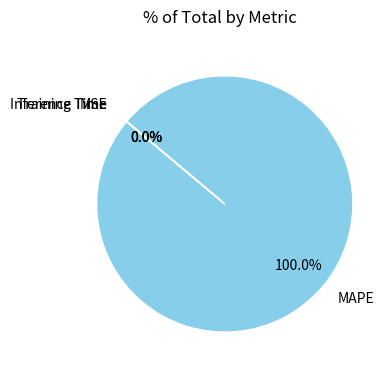

To the nearest percent, what percentage of the pie is MAPE?

100%